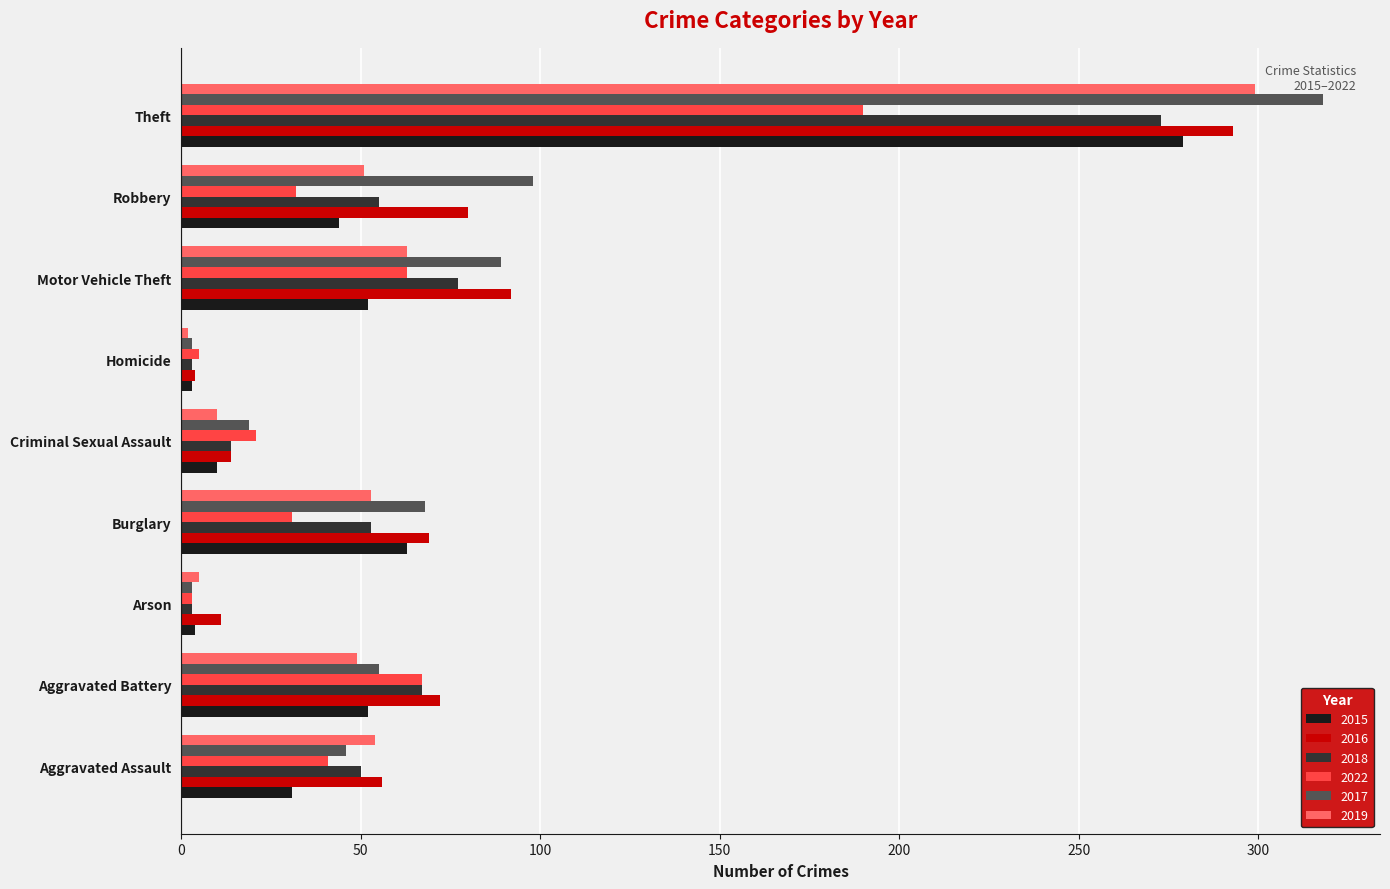

Which series has the widest spread of values?

2017